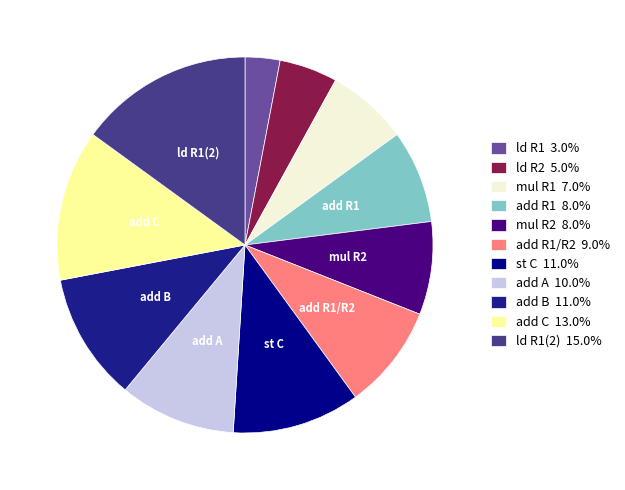

How many slices are in this pie chart?

11